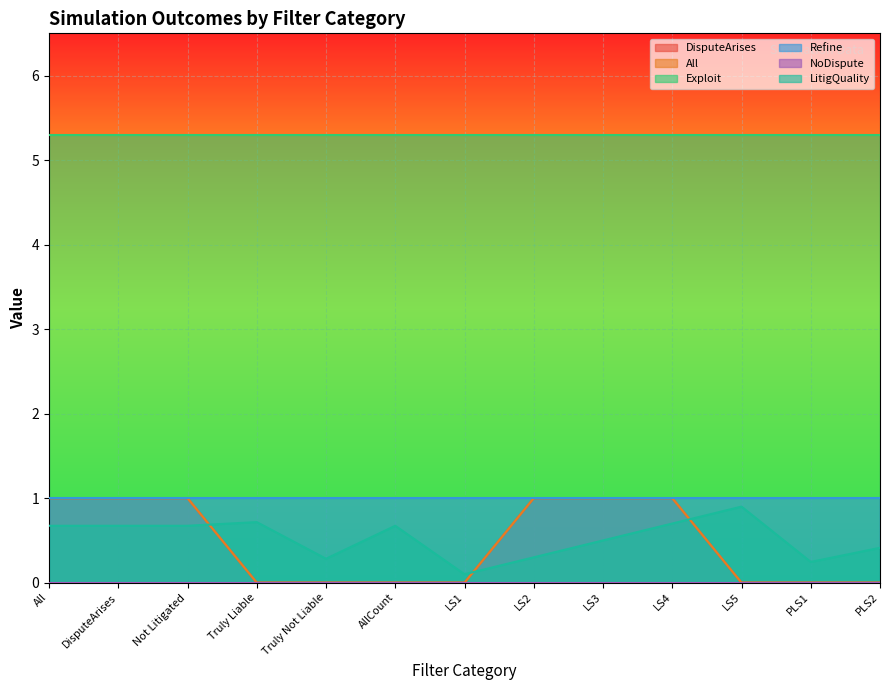

Which series has the largest range (max minus min)?

DisputeArises